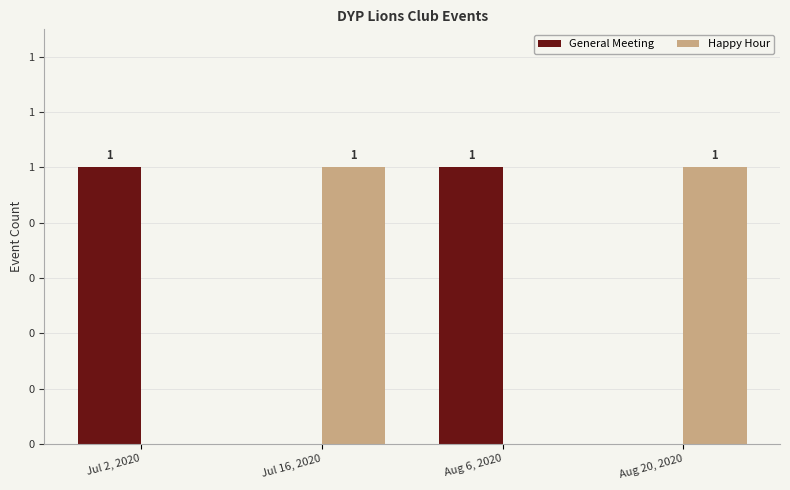

Which category has the lowest value across all series?

Jul 16, 2020